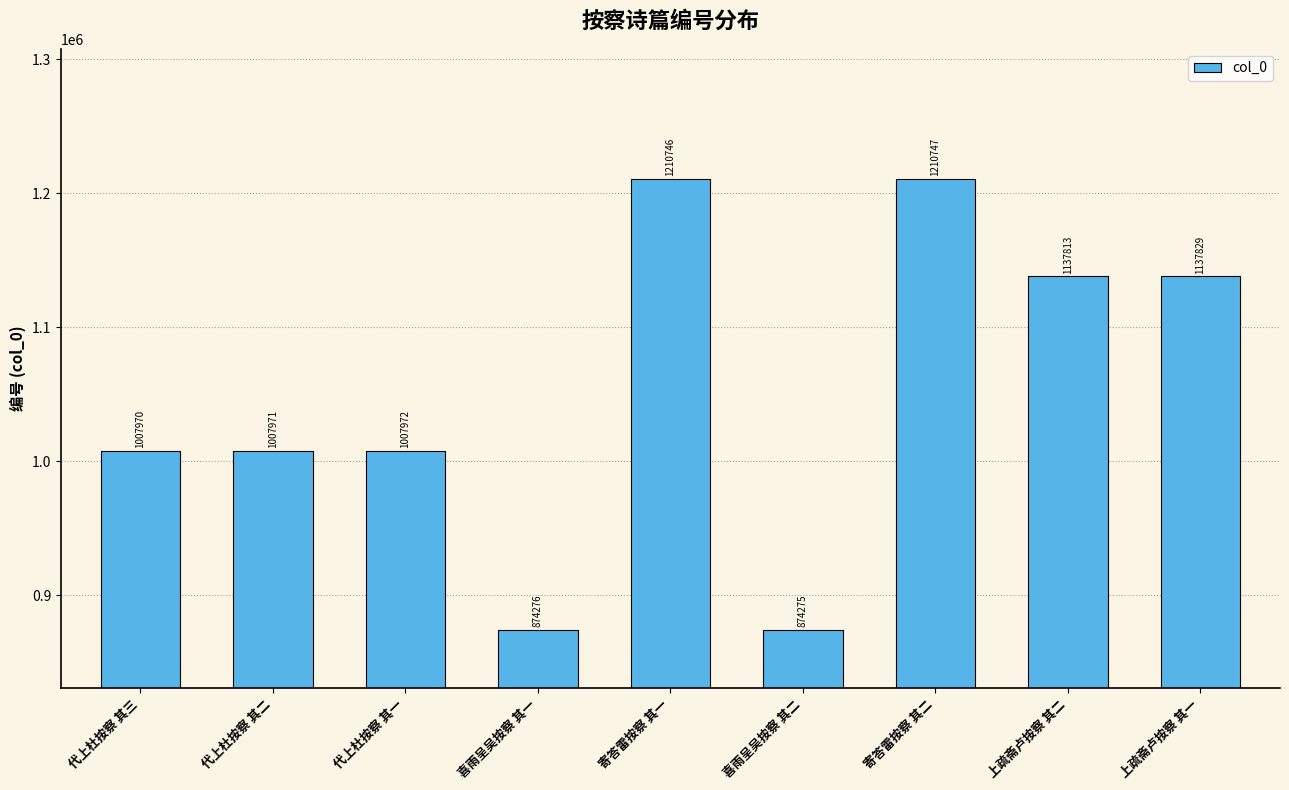

What is the average value?

1052178